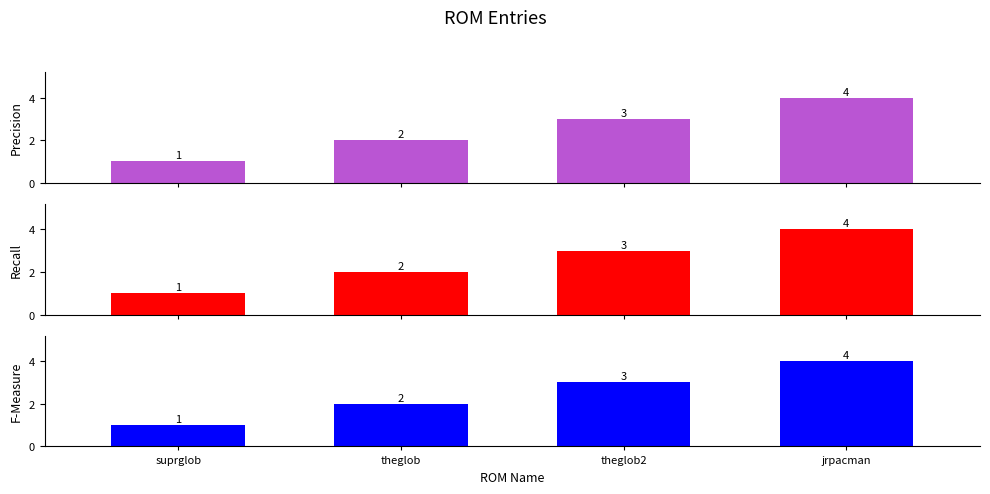

What is the lowest value of the Precision series?

1